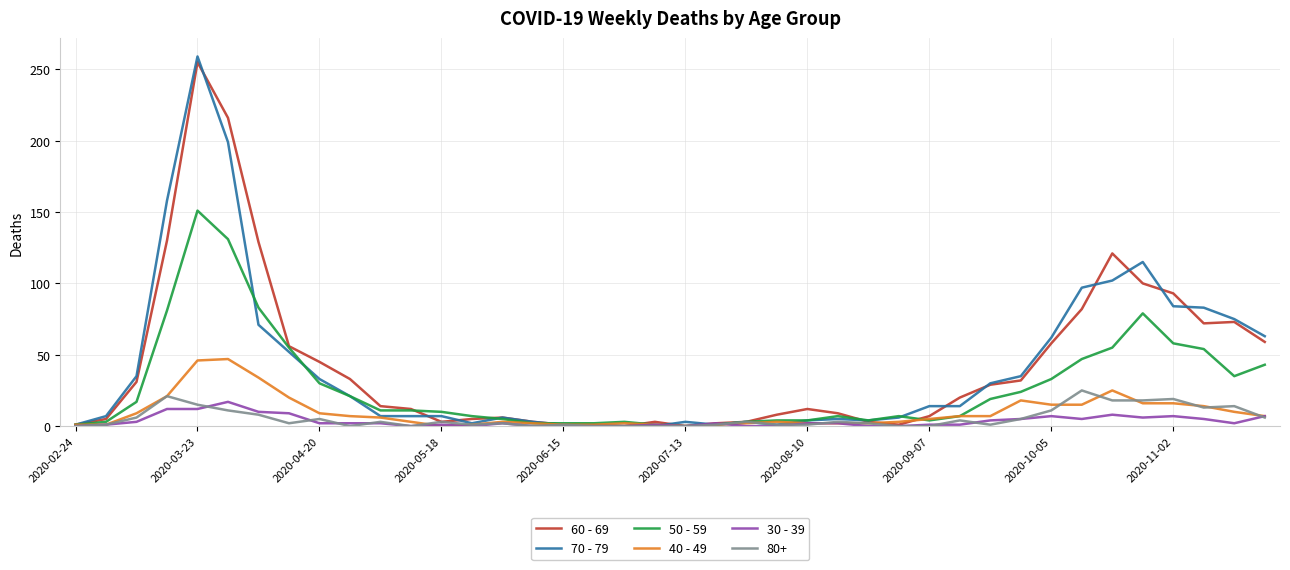

Which series has the largest total across all categories?

60 - 69